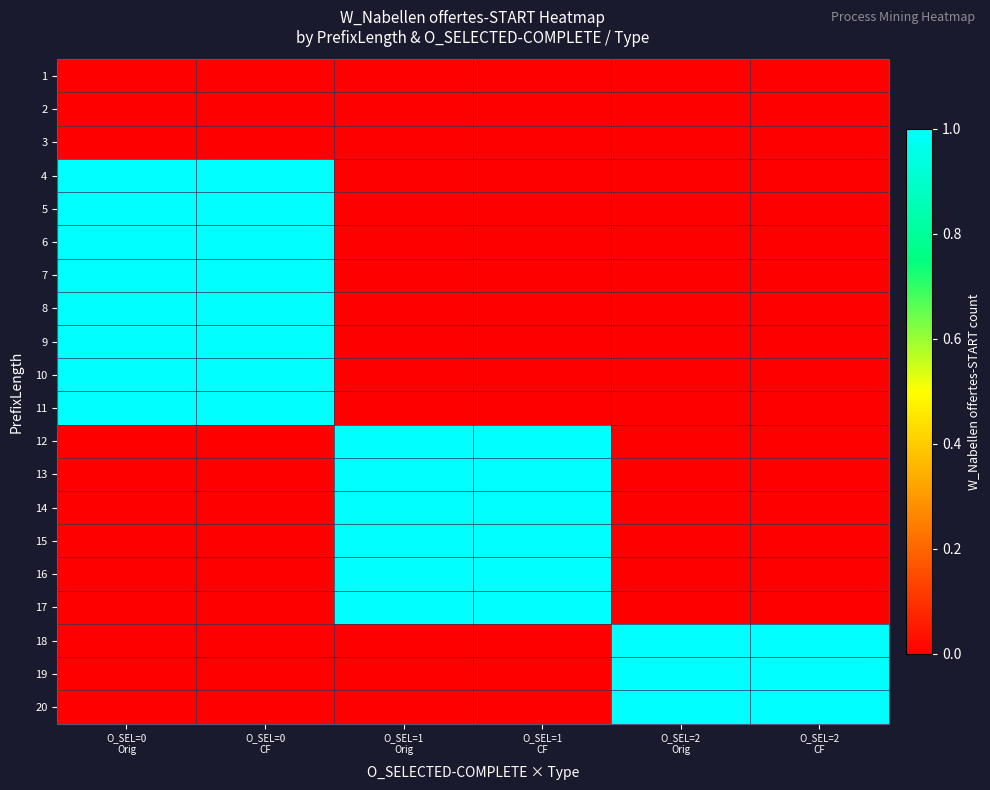

What is the total value across all series at O_SEL=2
Orig?

3